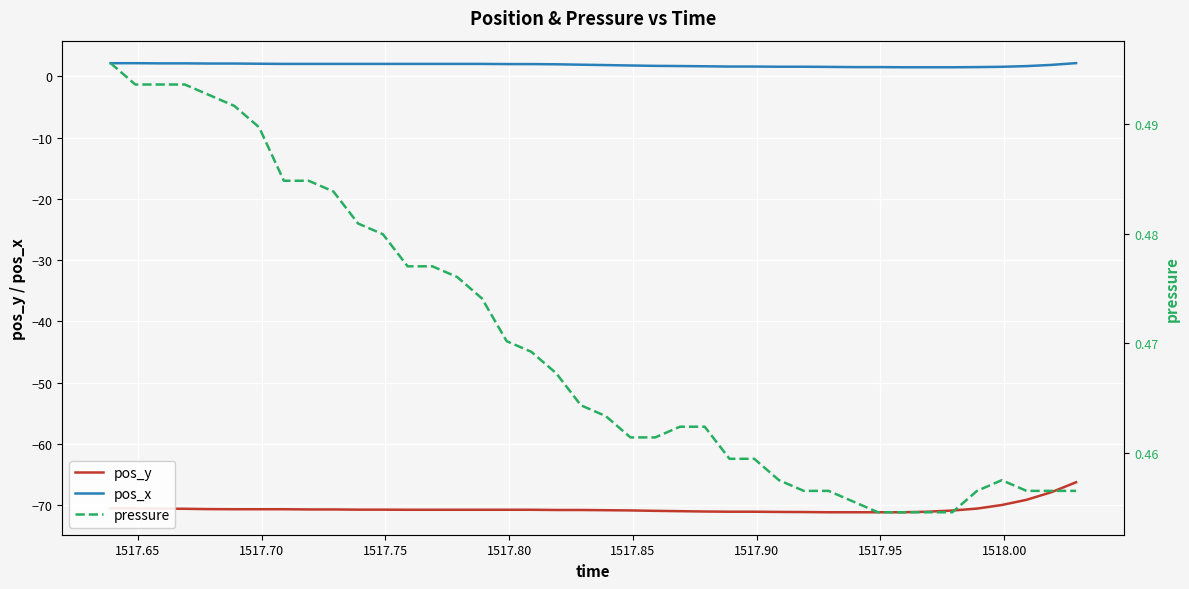

True or false: pos_x and pressure cross at least once.

False